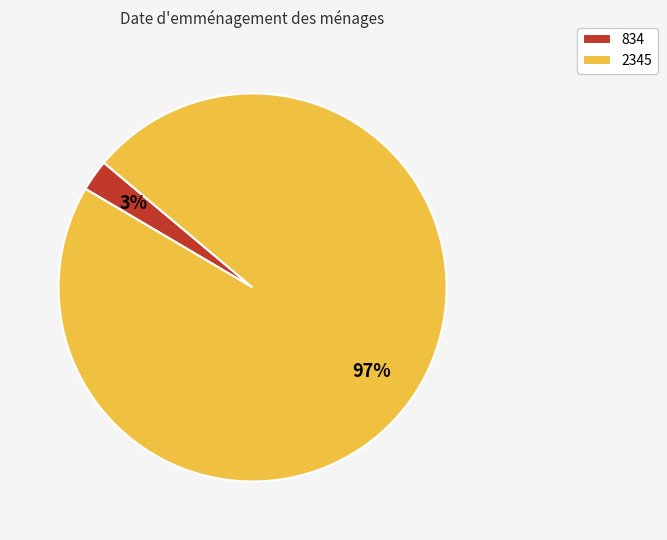

Is it true that 2345 is 83% of the pie?

False